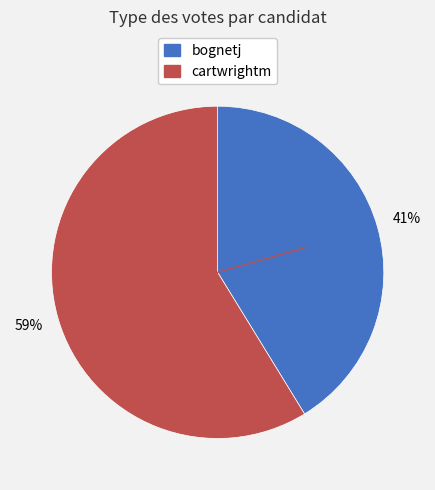

What percentage is the cartwrightm slice, to the nearest percent?

59%